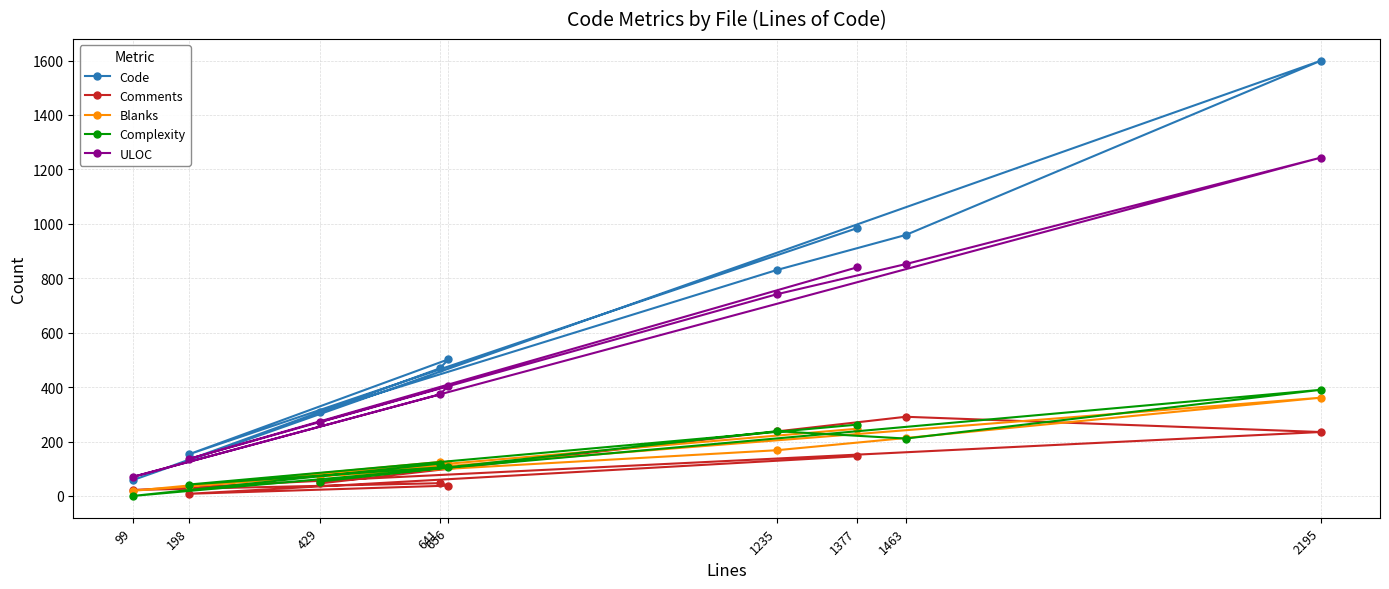

True or false: Comments has a value of 237 at 1235.

True